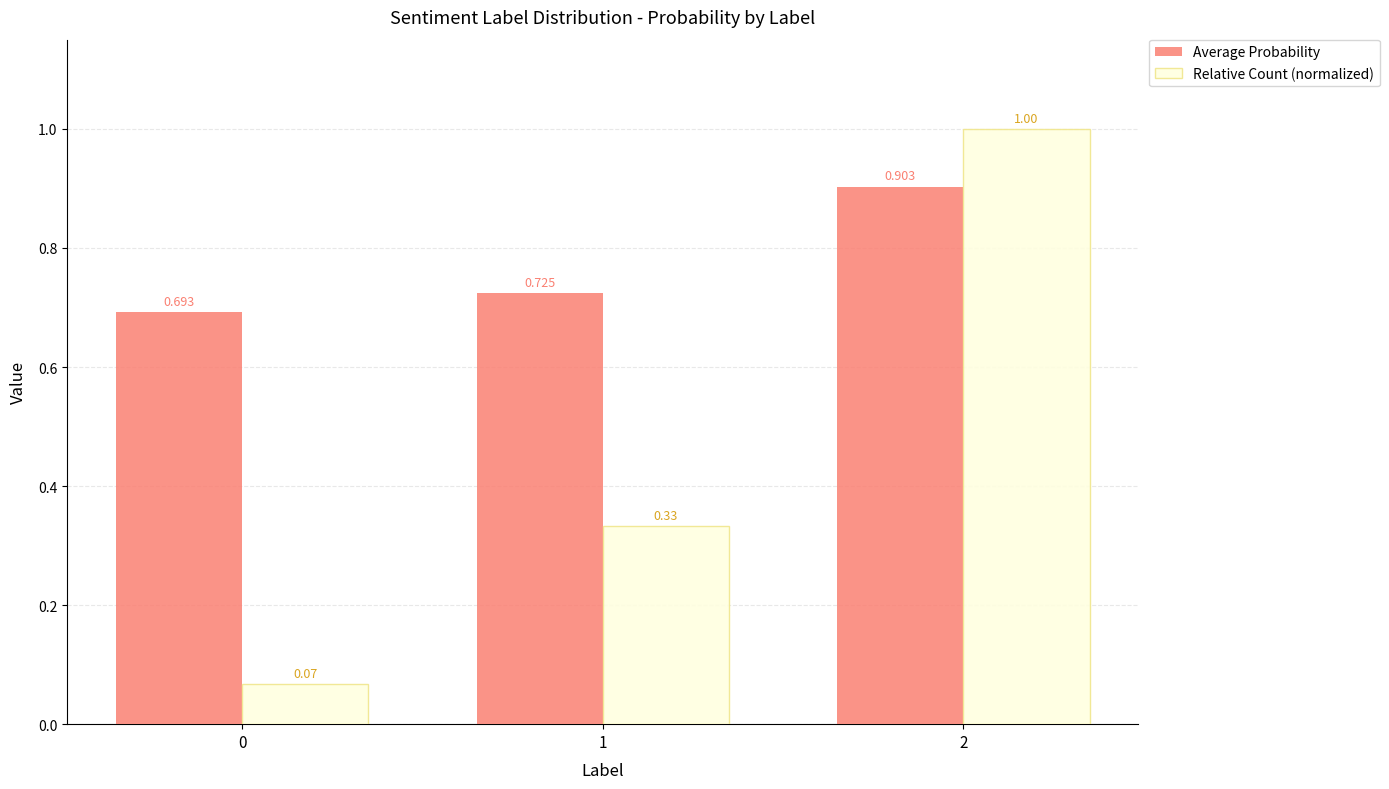

The value of Relative Count (normalized) at 0 is 0.0. True or false?

False